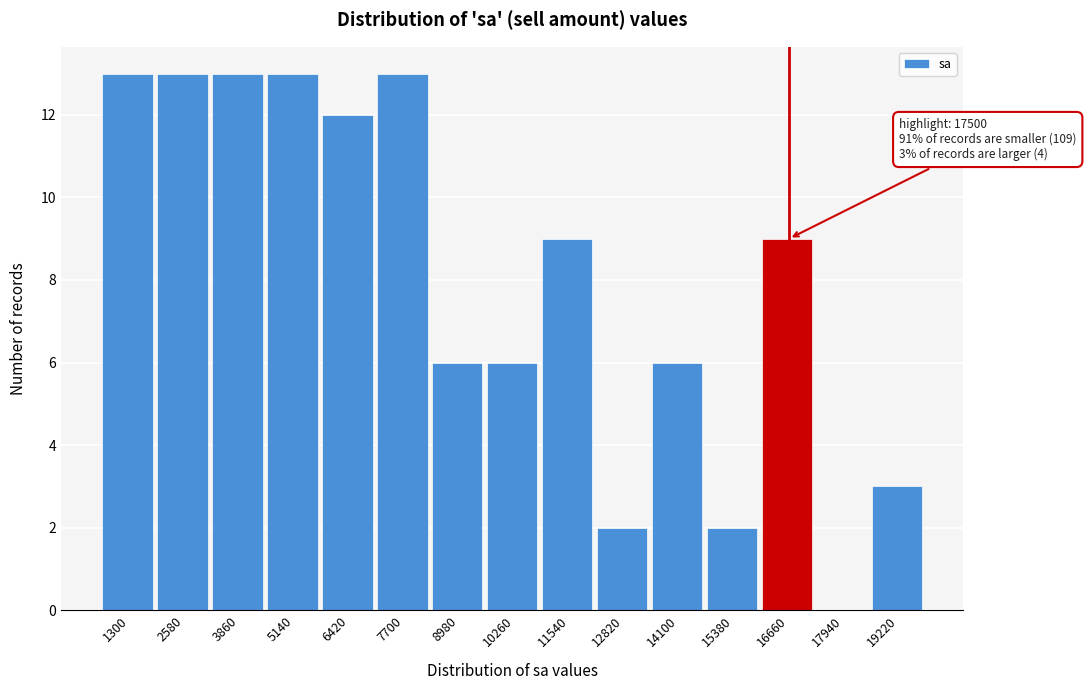

Reading left to right, transcribe all the data shown in this chart.

1300=13	2580=13	3860=13	5140=13	6420=12	7700=13	8980=6	10260=6	11540=9	12820=2	14100=6	15380=2	16660=9	17940=0	19220=3